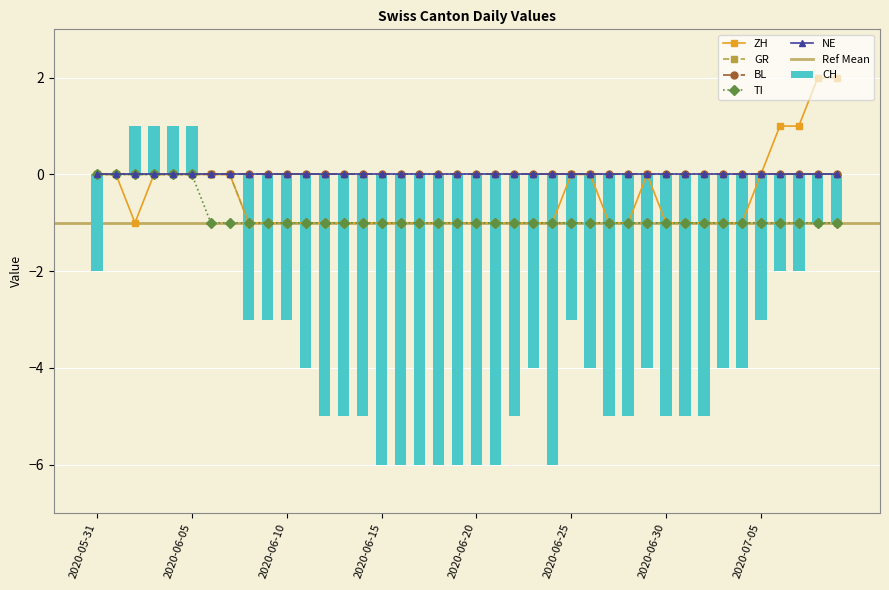

The ZH series shows -2 at 2020-07-02. True or false?

False